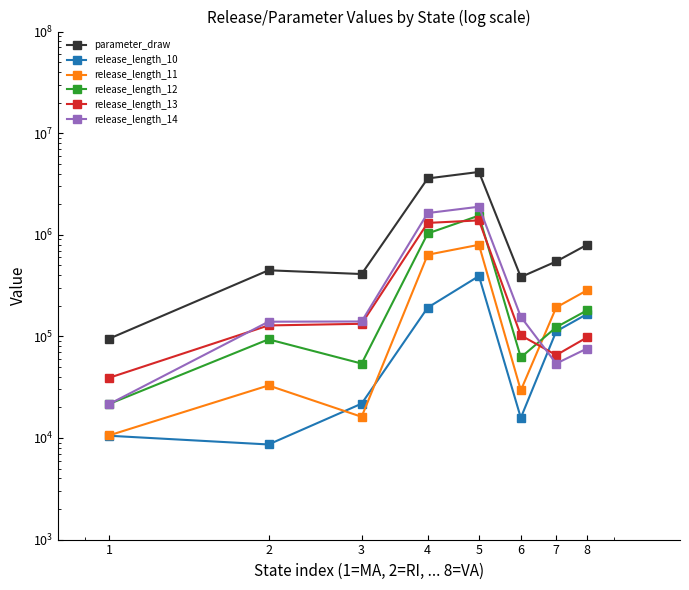

What is the value of the parameter_draw point at the 8th from the left?

795921.5